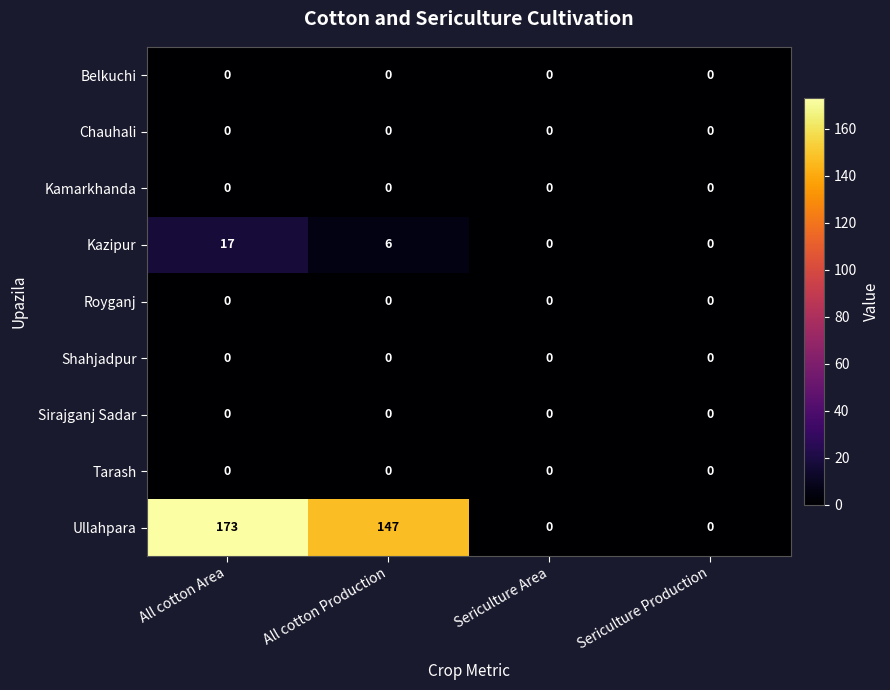

How many series are shown in this chart?

9